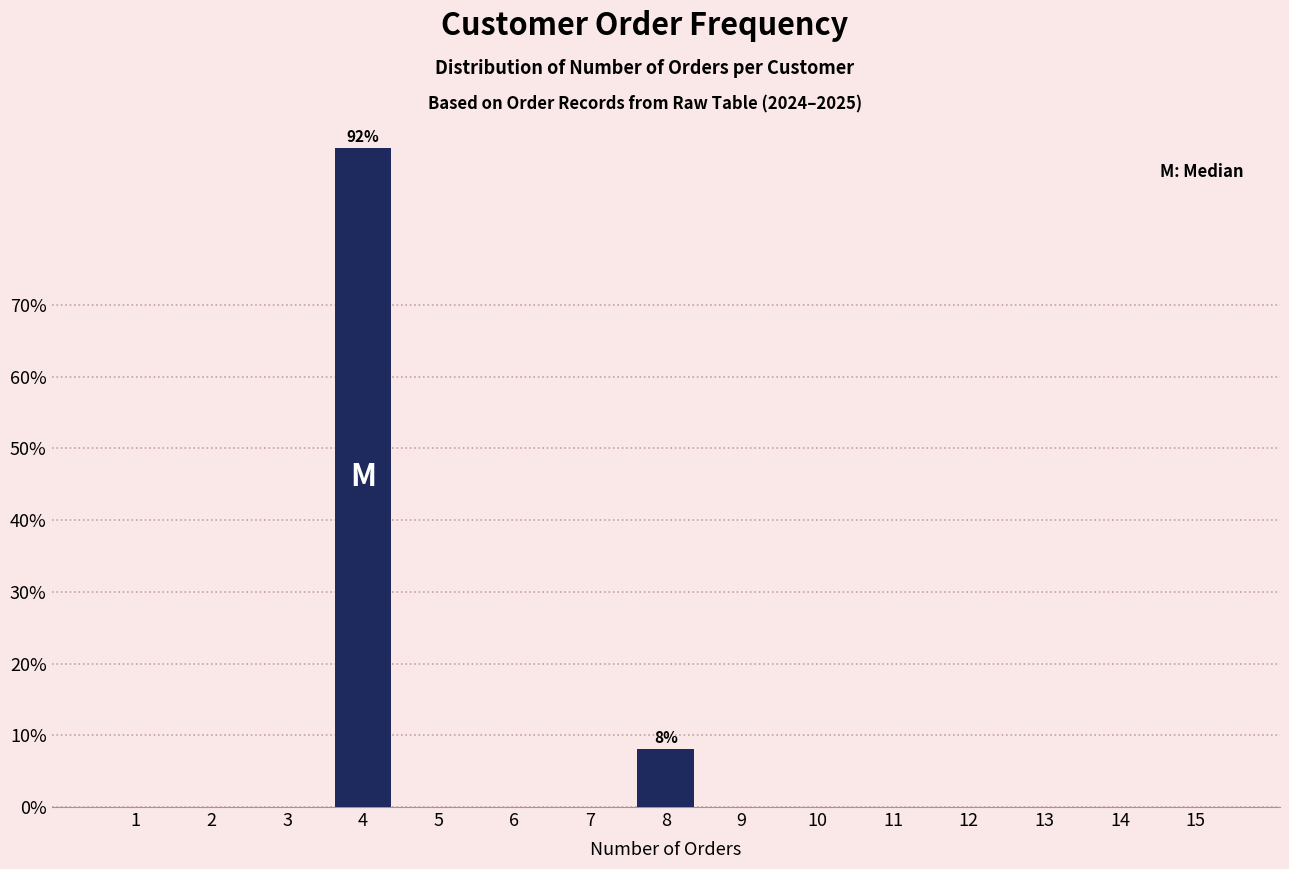

Reading left to right, list all the values displayed in this chart.

1=0.0	2=0.0	3=0.0	4=91.9	5=0.0	6=0.0	7=0.0	8=8.1	9=0.0	10=0.0	11=0.0	12=0.0	13=0.0	14=0.0	15=0.0